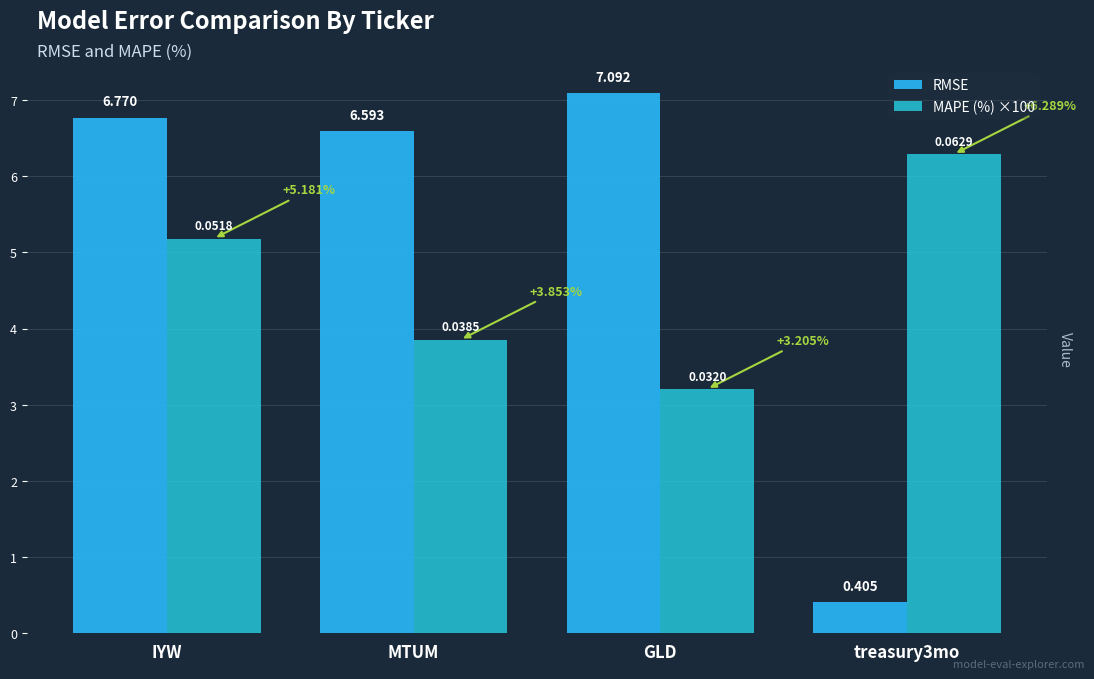

List the series in order of their overall mean, lowest first.

MAPE (%) ×100, RMSE